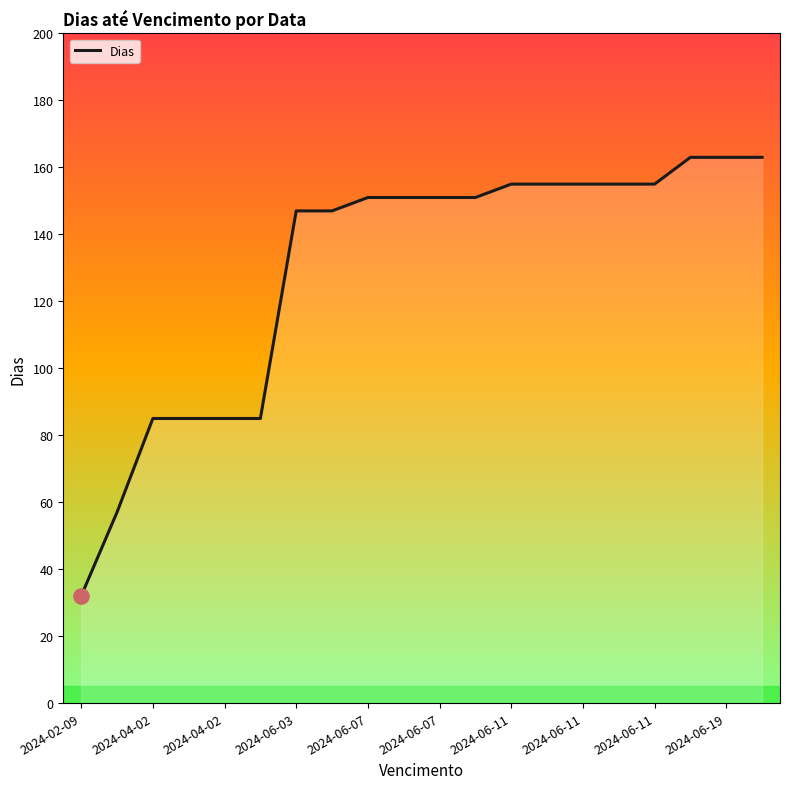

What is the minimum value shown in the chart?

32